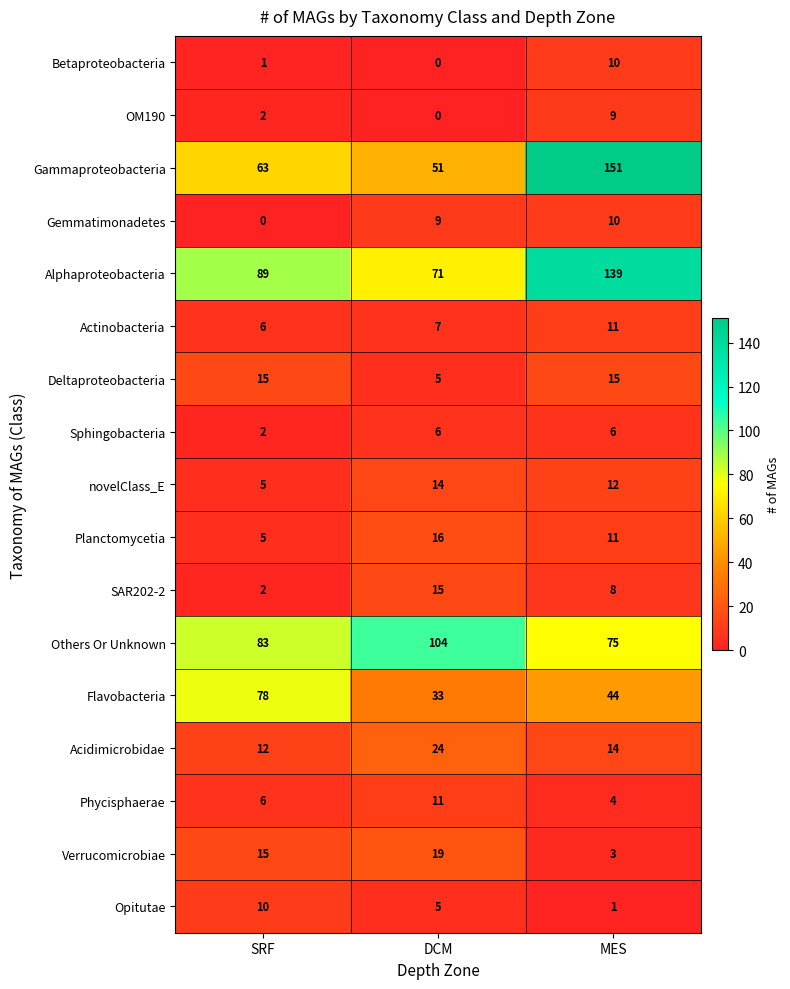

What is the average value of the Deltaproteobacteria series?

12